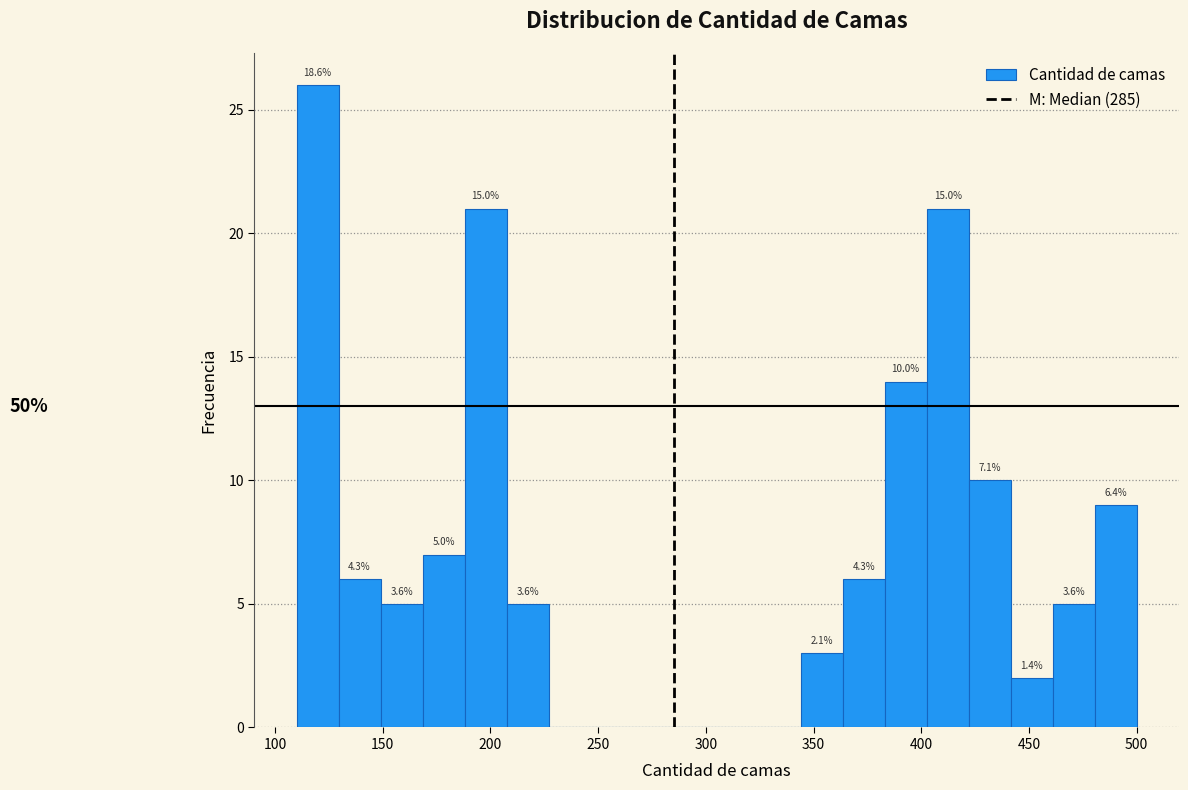

Read against the x-axis, roughly where is the centre of the tallest bar?

120